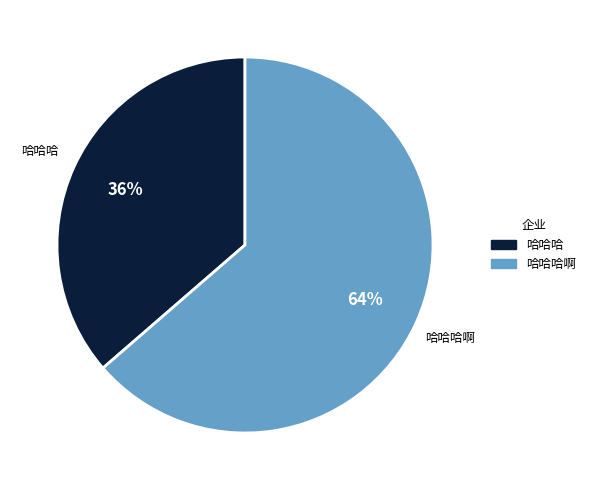

The 哈哈哈 slice represents 36% of the pie. True or false?

True